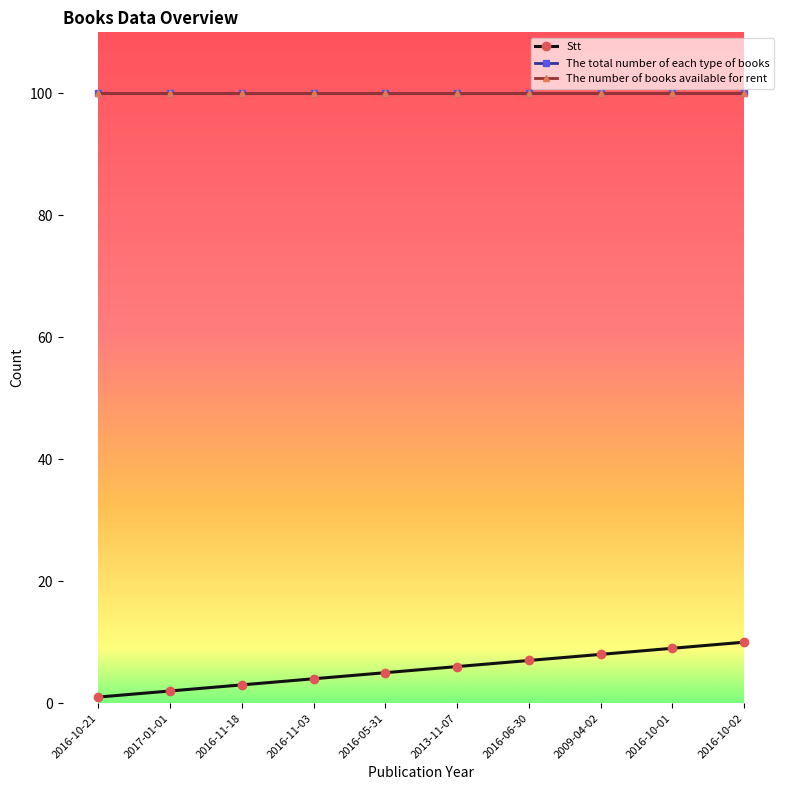

Between 2016-11-18 and 2013-11-07, which is larger?

2013-11-07